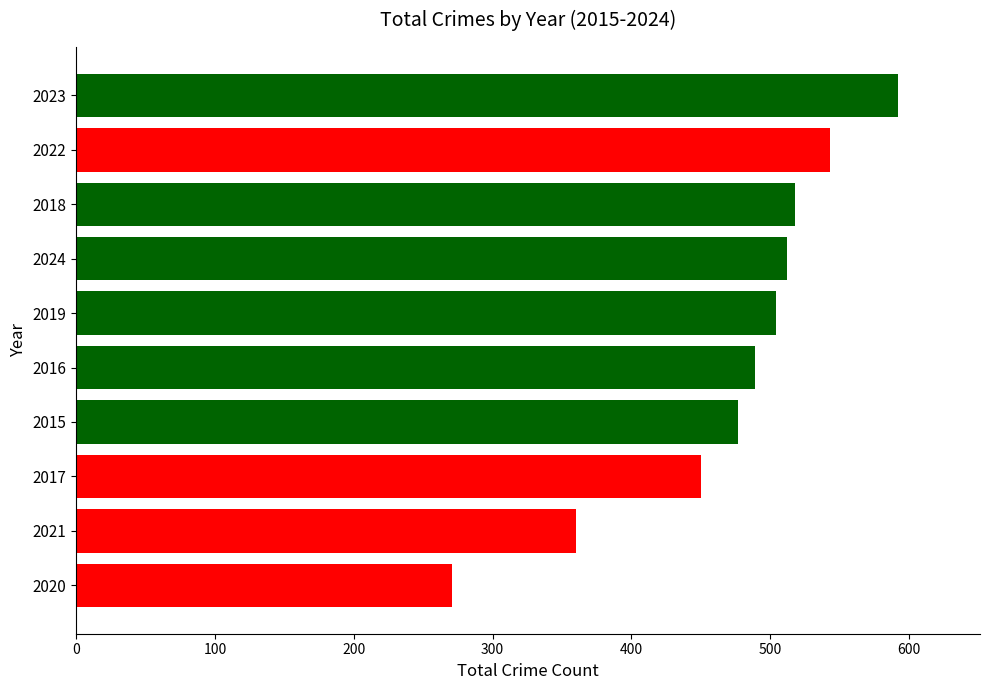

Rank the categories by value from lowest to highest.

2020, 2021, 2017, 2015, 2016, 2019, 2024, 2018, 2022, 2023